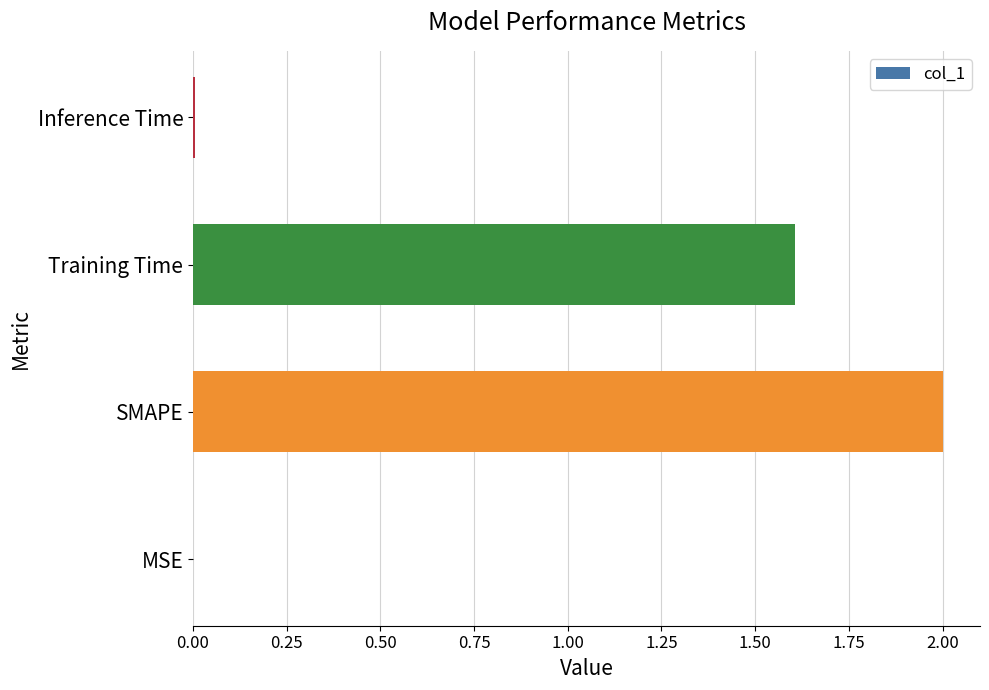

What is the change in value from SMAPE to Training Time?

-0.4